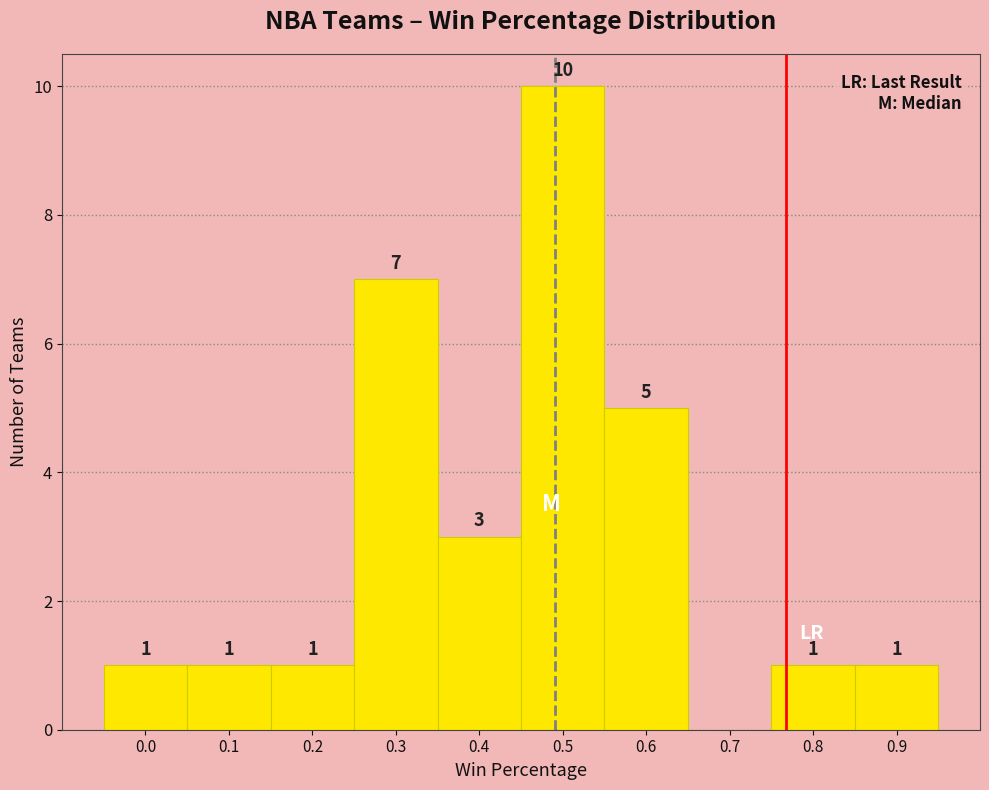

Reading left to right, transcribe all the data shown in this chart.

0.0=1	0.1=1	0.2=1	0.3=7	0.4=3	0.5=10	0.6=5	0.7=0	0.8=1	0.9=1